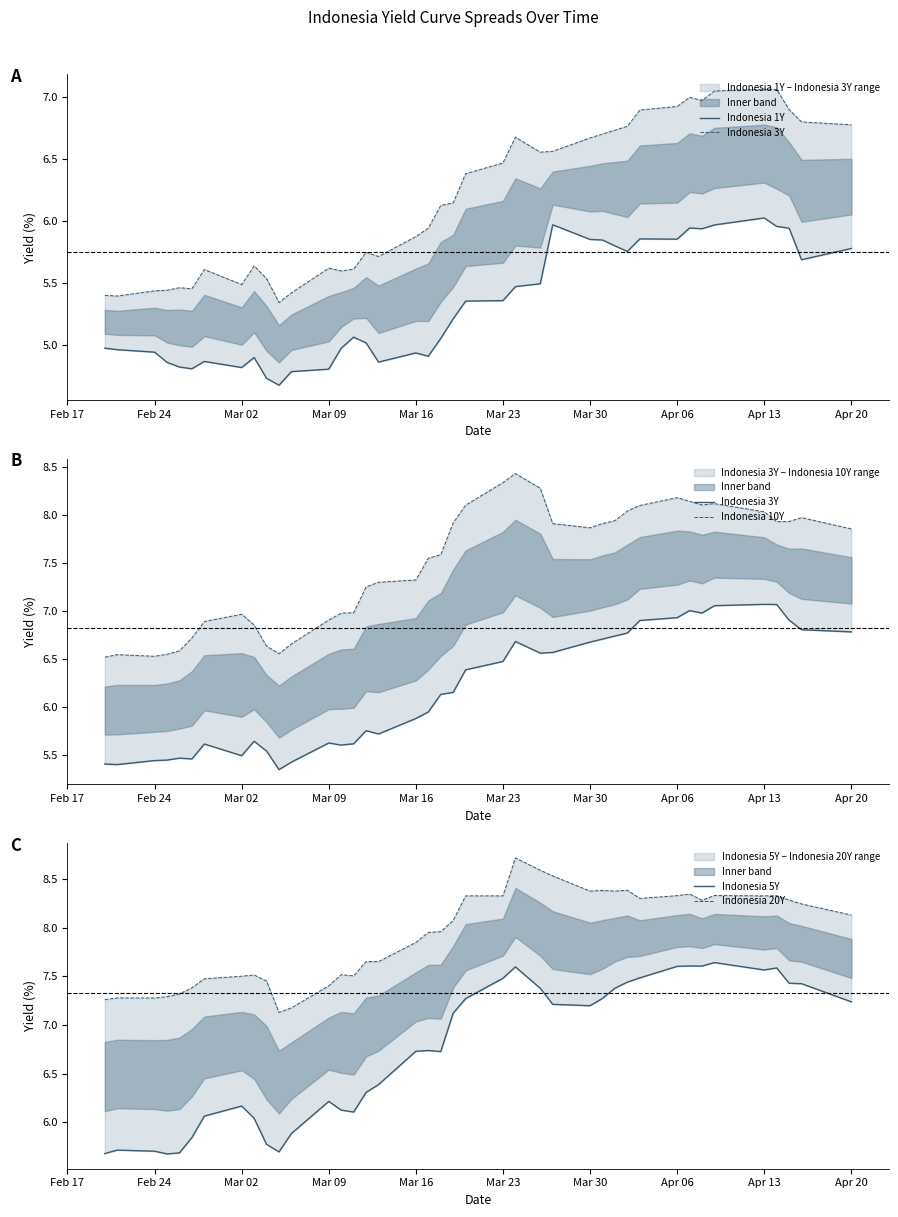

In Indonesia 10Y, how many points are higher than both neighbors (excluding endpoints)?

6